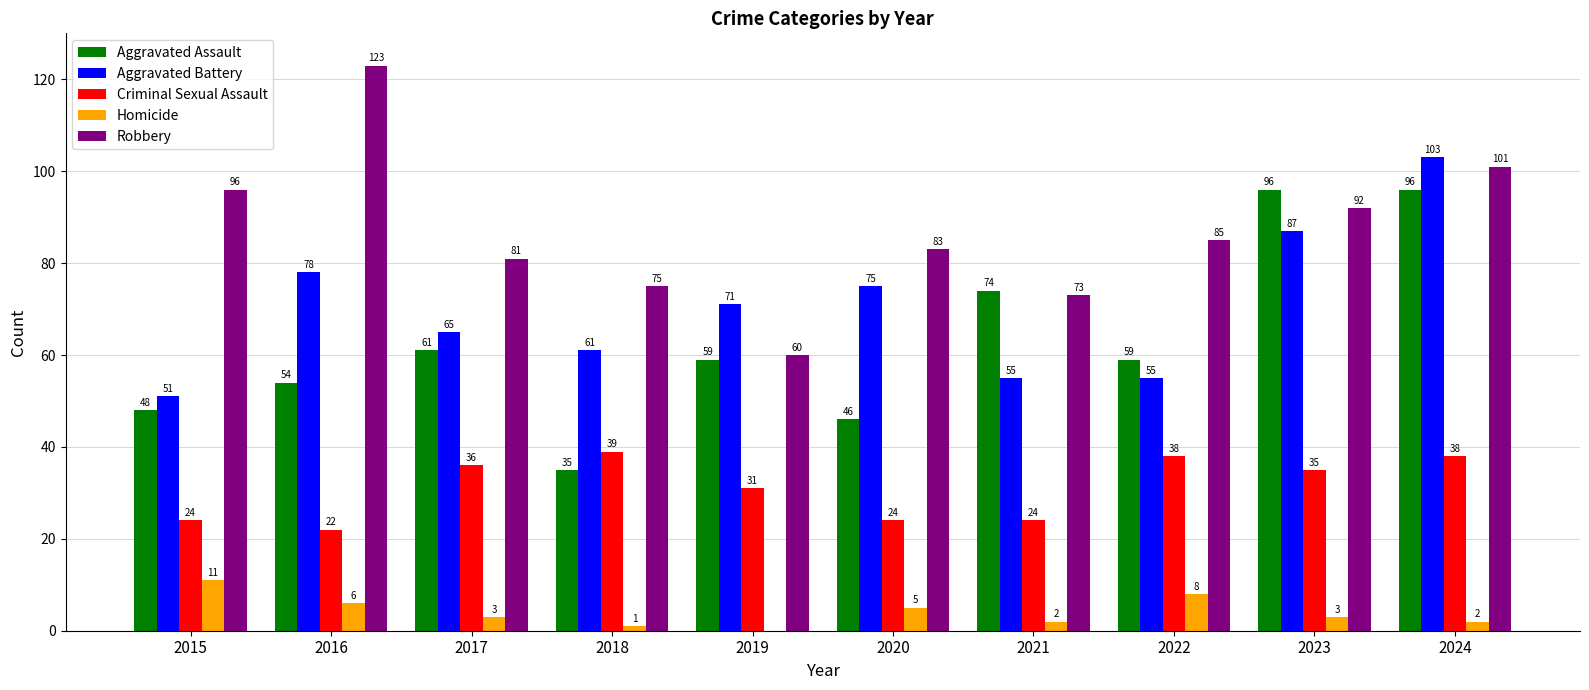

What is the sum of the Aggravated Battery values at 2021 and 2017?

120